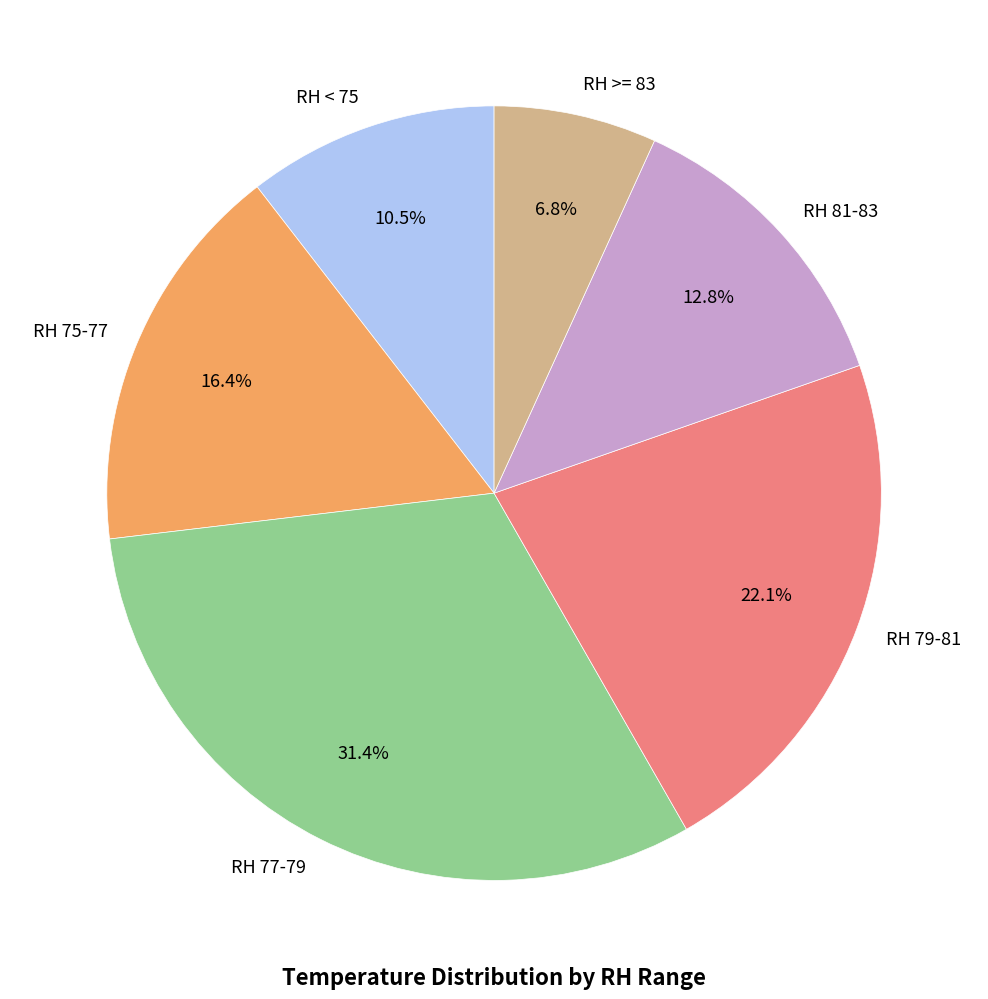

Does RH >= 83 represent more than half of the total?

No